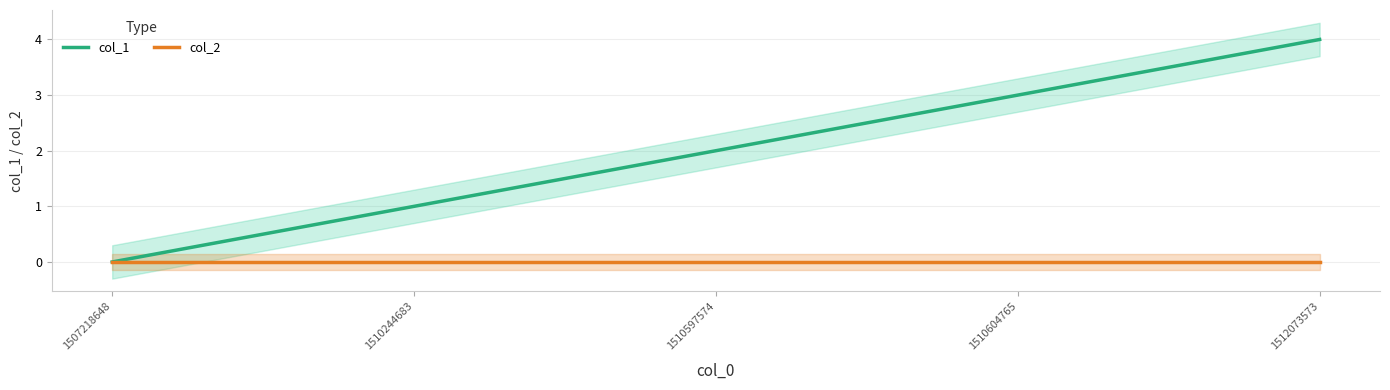

What is the sum of the col_1 values at 1512073573 and 1510597574?

6